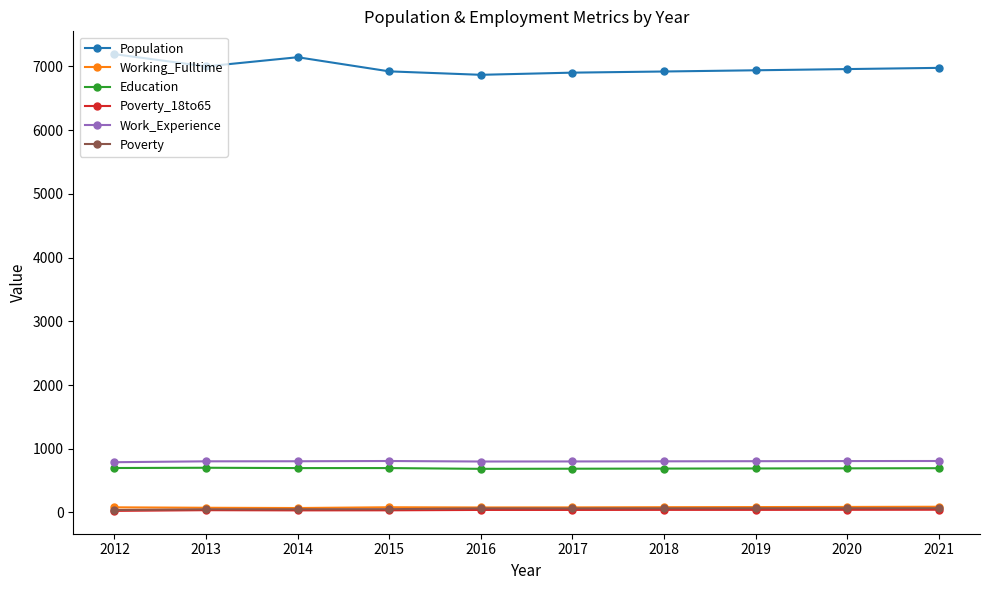

What is the sum of all Poverty_18to65 values?

365